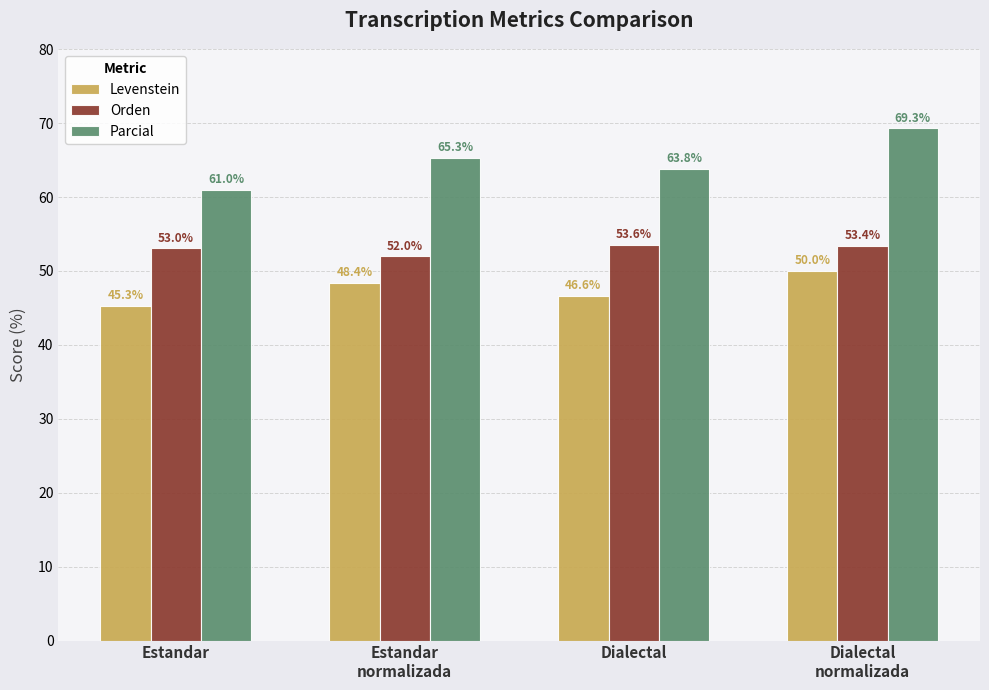

What is the label of the 3rd bar from the right?

Estandar
normalizada